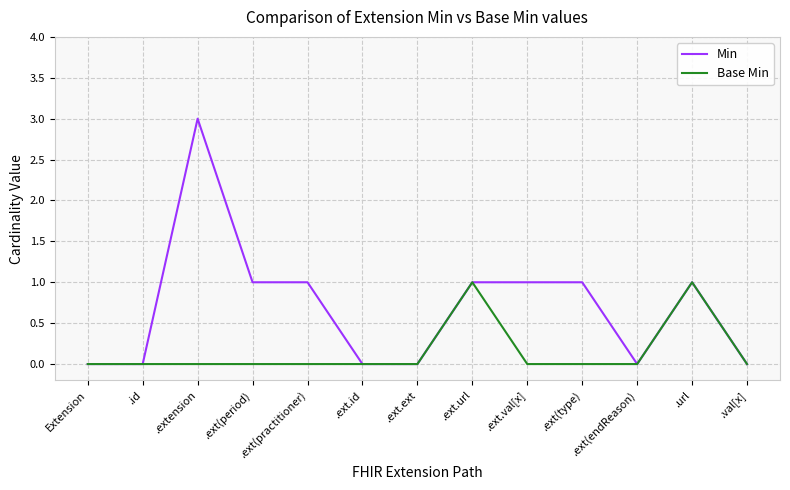

What is the sum of all Min values?

9